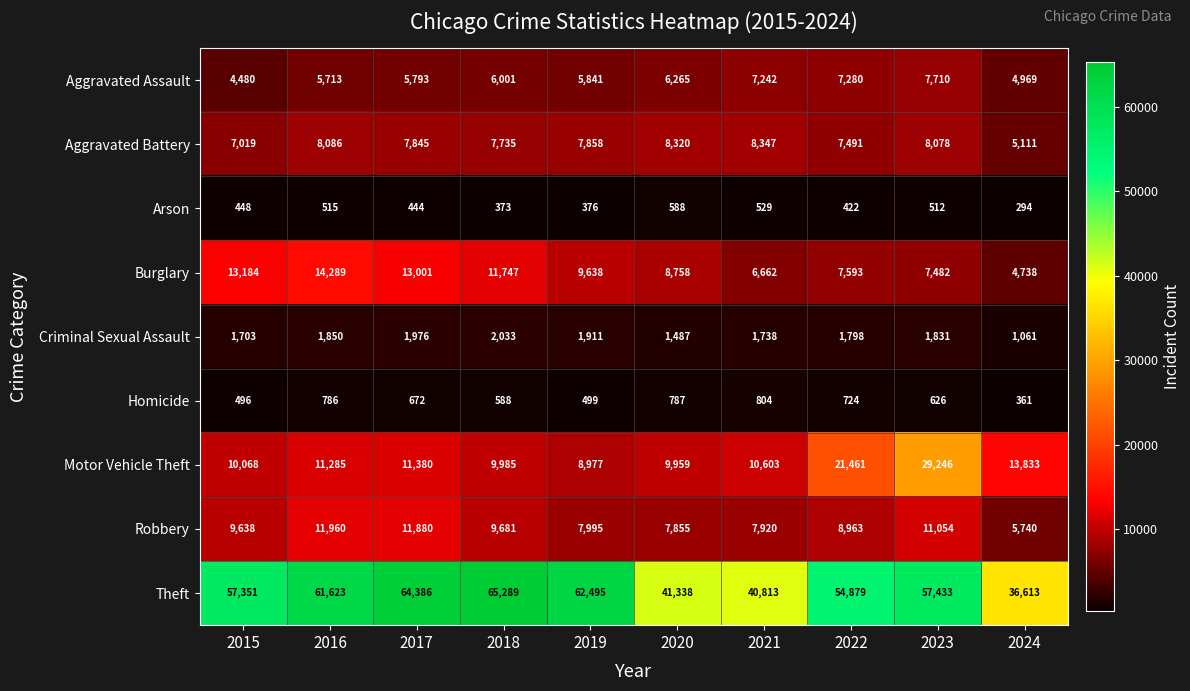

What is the sum of the Homicide values at 2024 and 2023?

987